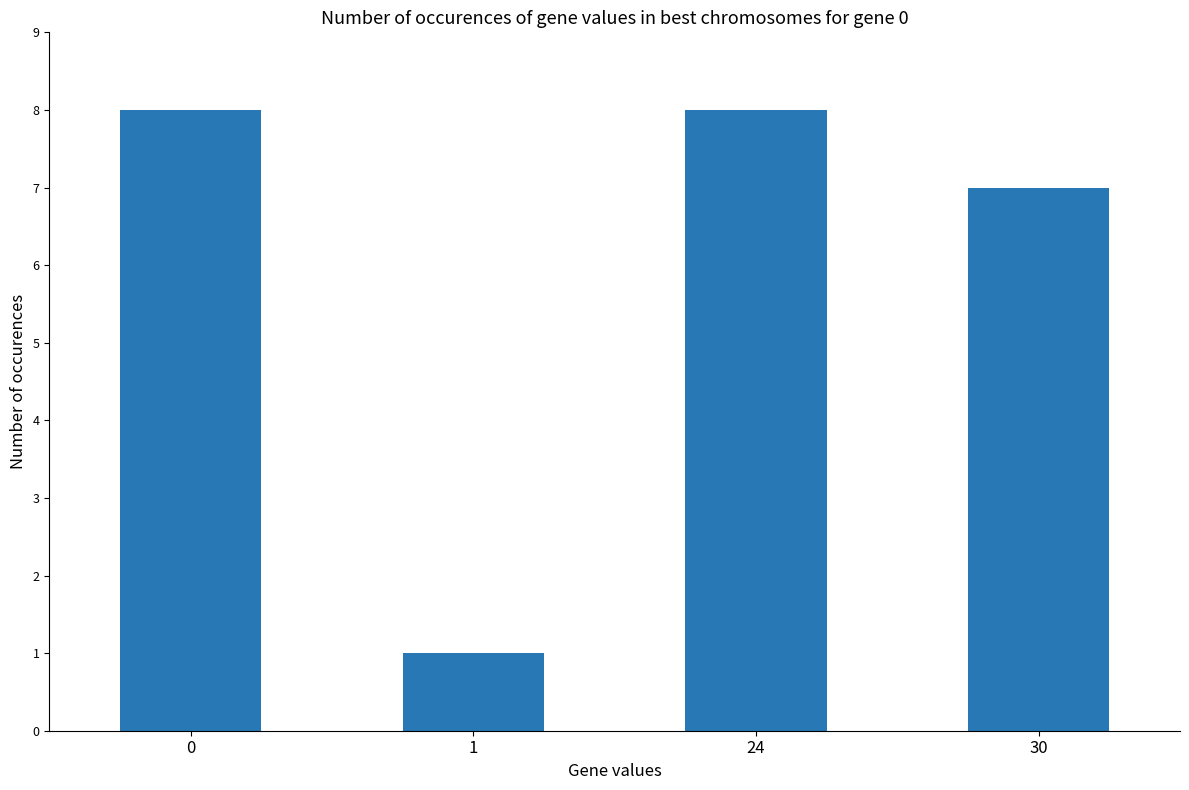

How many values are below 8?

2